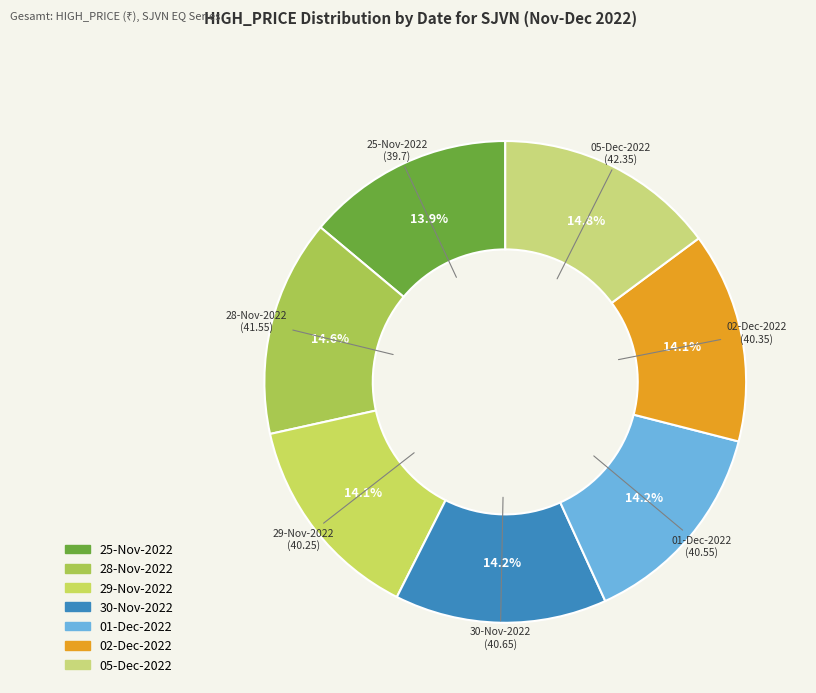

Between 30-Nov-2022 and 28-Nov-2022, which is larger?

28-Nov-2022